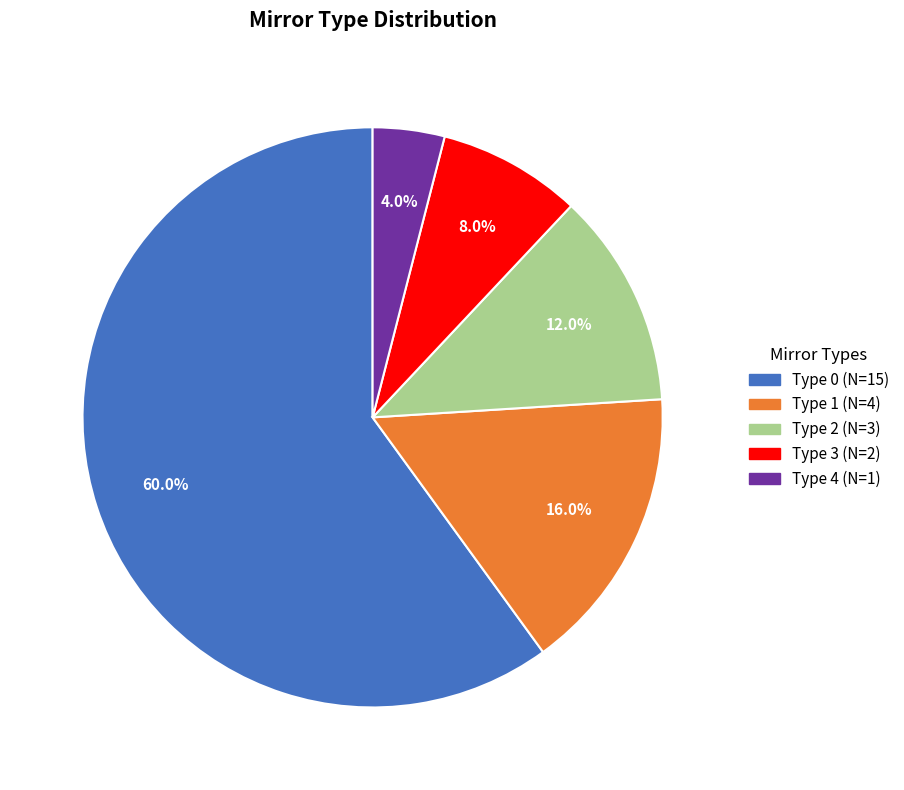

Does any single category account for the majority?

Yes